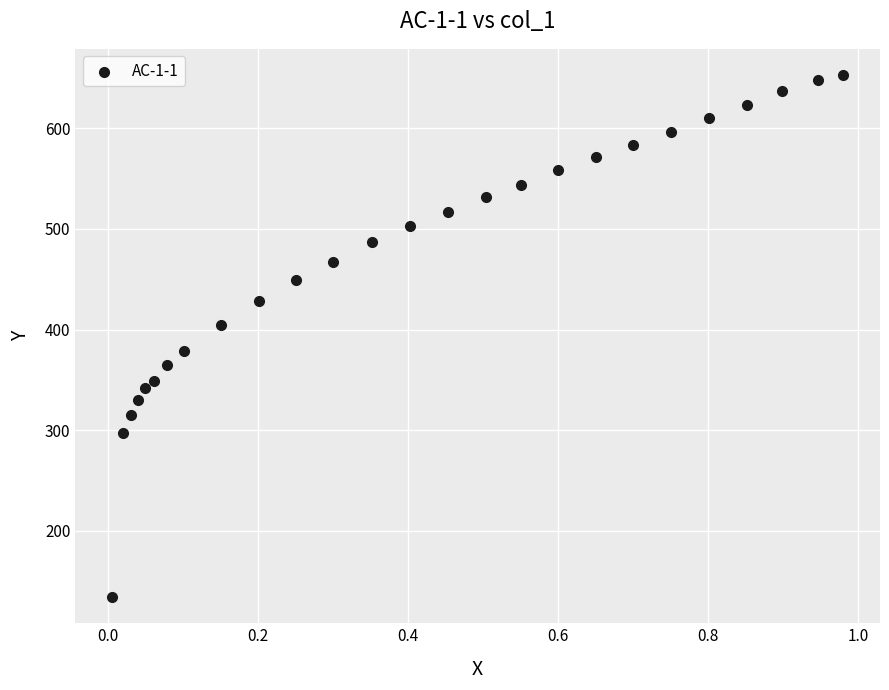

What is the range of Y values (max minus min)?

518.7